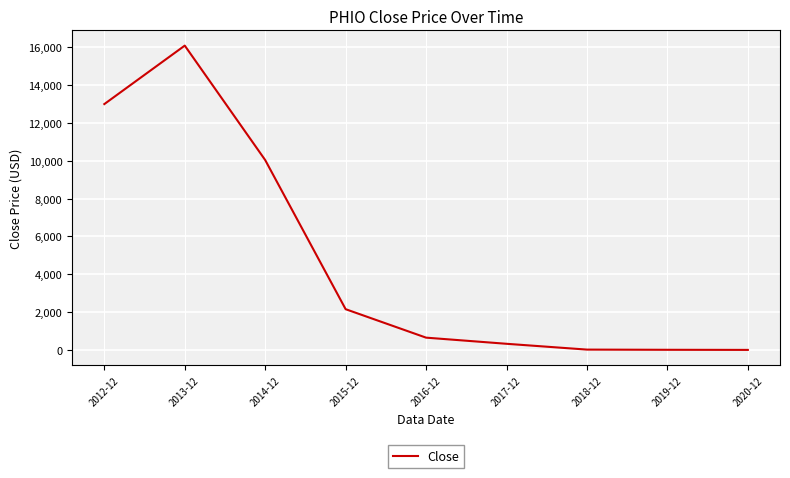

Which has a higher value, 2018-12 or 2012-12?

2012-12